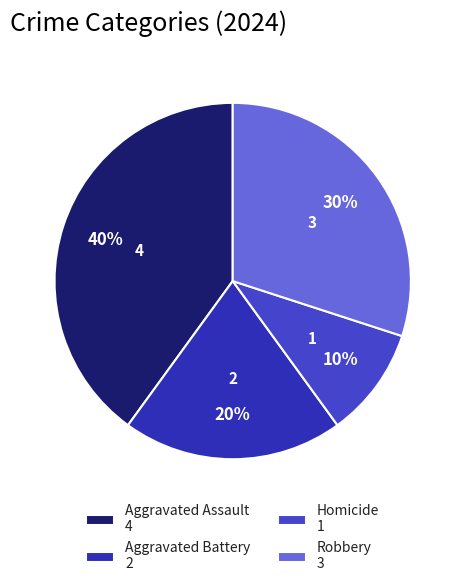

True or false: Robbery accounts for 25% of the total.

False